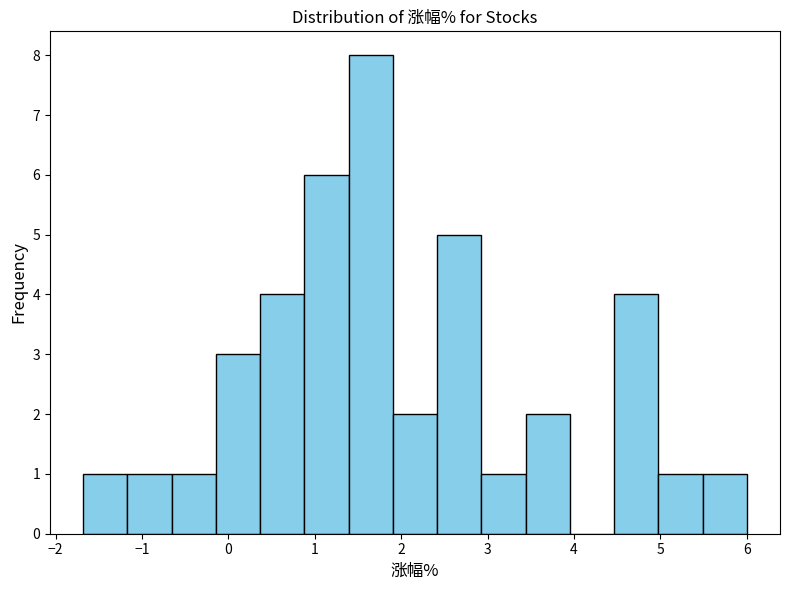

How tall is the bar that spans -0.1 to 0.4 on the x-axis? Neither the bar edges nor the heights are printed on the chart, so give them approximately, as read against the axes.

3